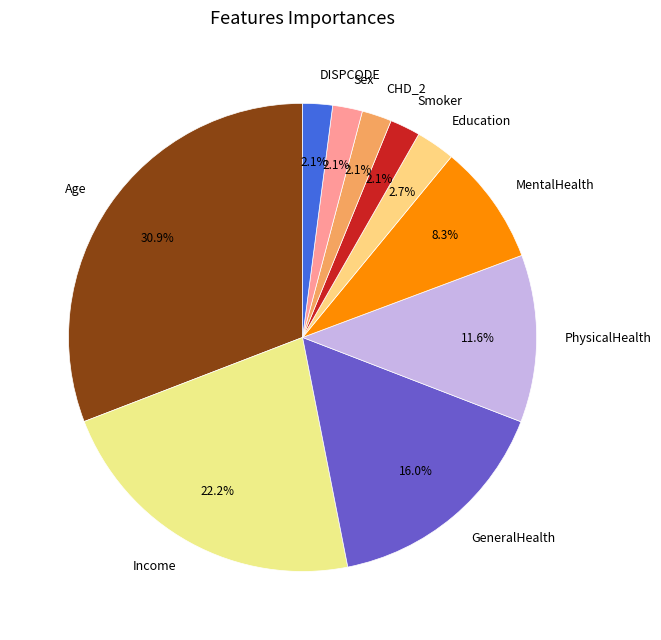

Between GeneralHealth and Age, which is larger?

Age